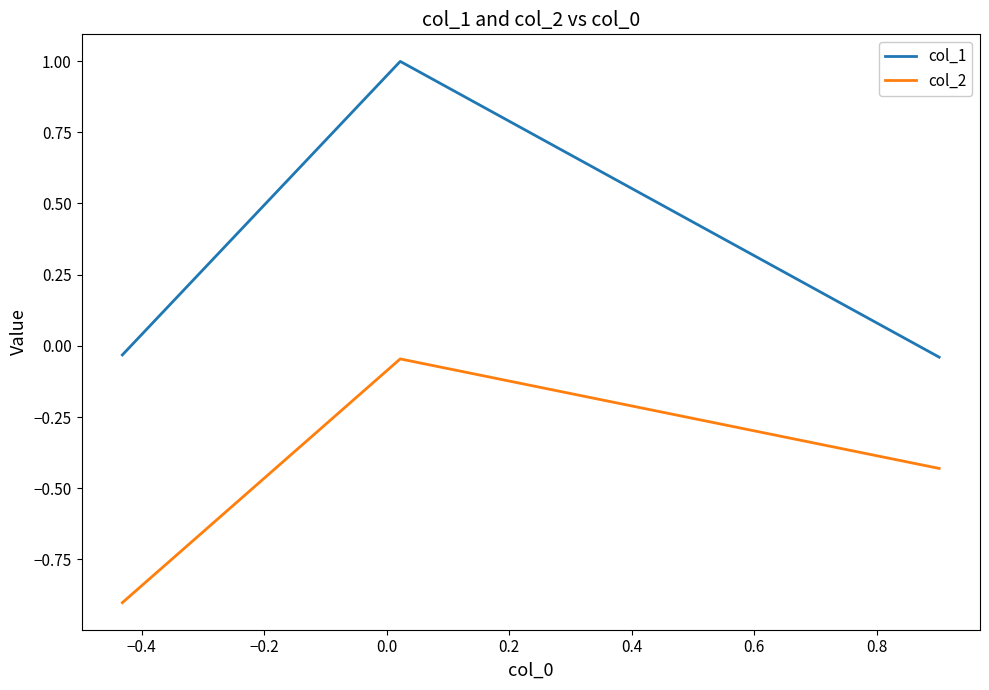

List the series in order of their peak value, highest first.

col_1, col_2